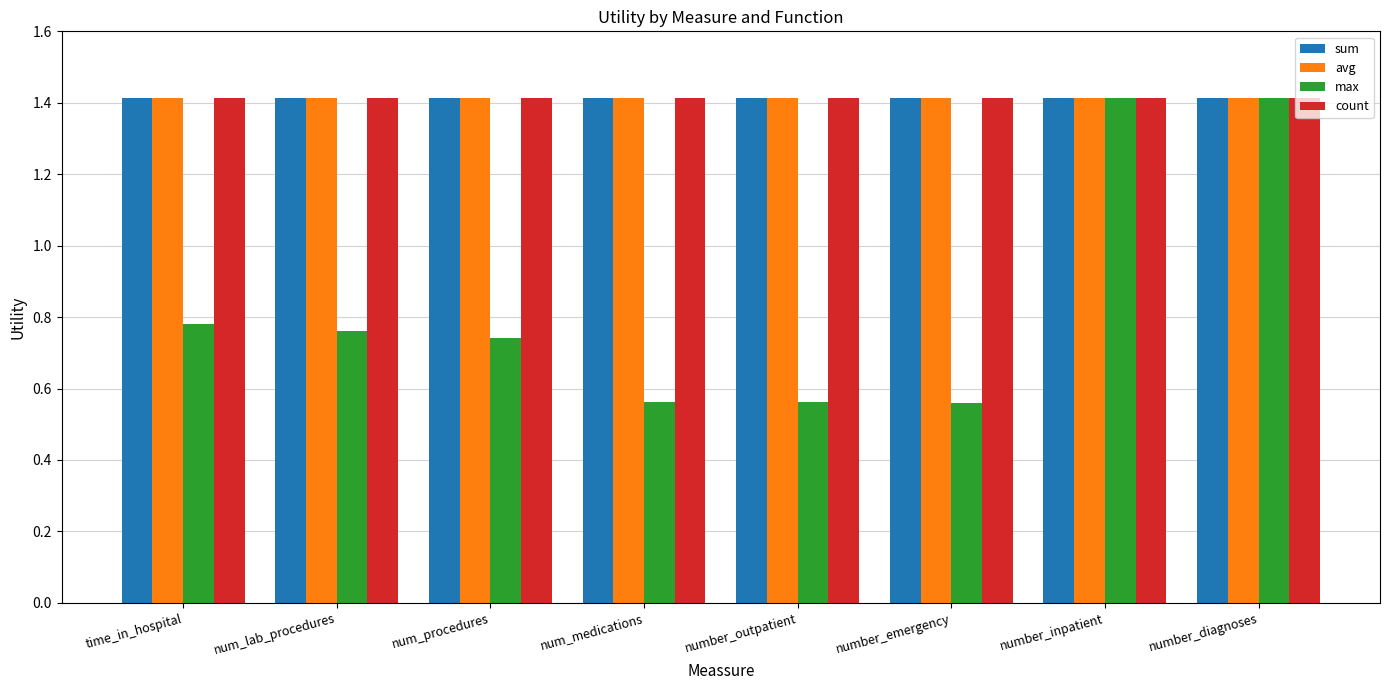

The value of sum at number_diagnoses is 1.4. True or false?

True